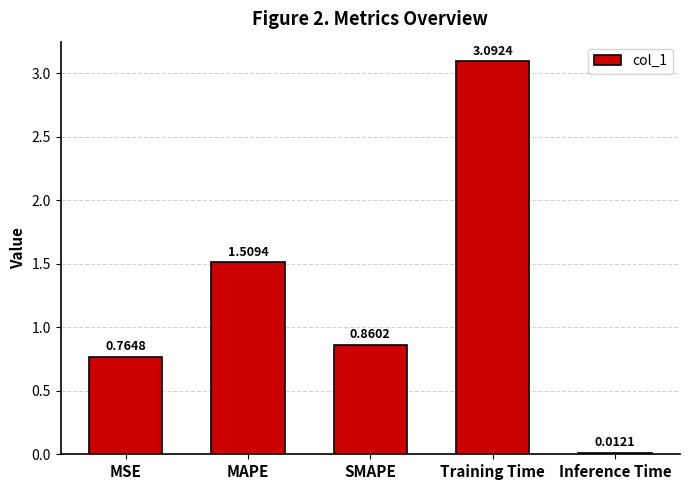

What is the difference between the second highest and second lowest values?

0.7